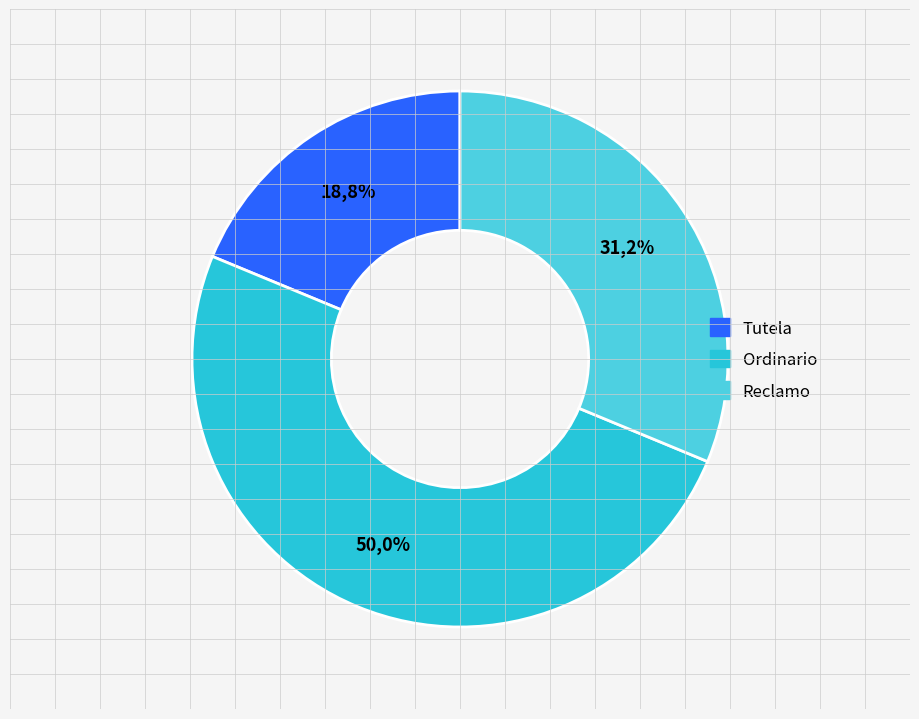

True or false: Ordinario accounts for 50% of the total.

True